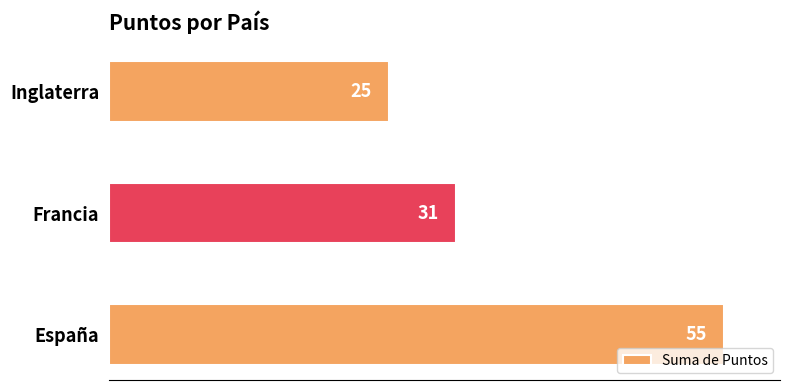

List the labels in order of value, smallest first.

Inglaterra, Francia, España